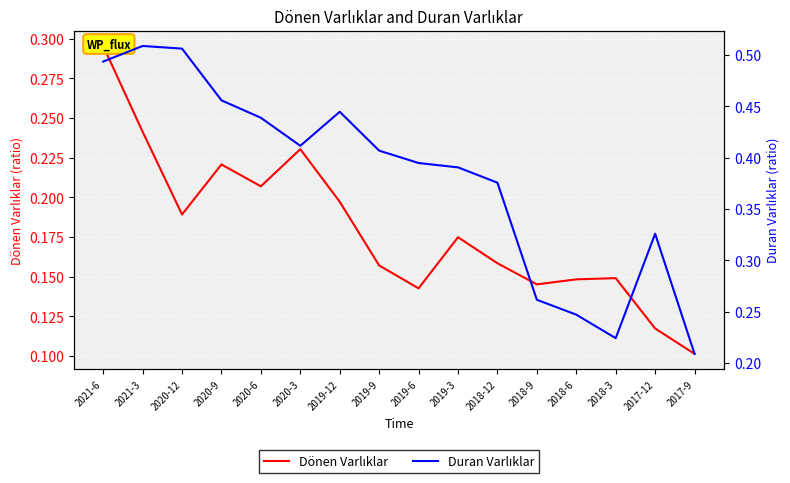

Is the value of Dönen Varlıklar at 2021-6 greater than the value of Duran Varlıklar at 2018-6?

Yes